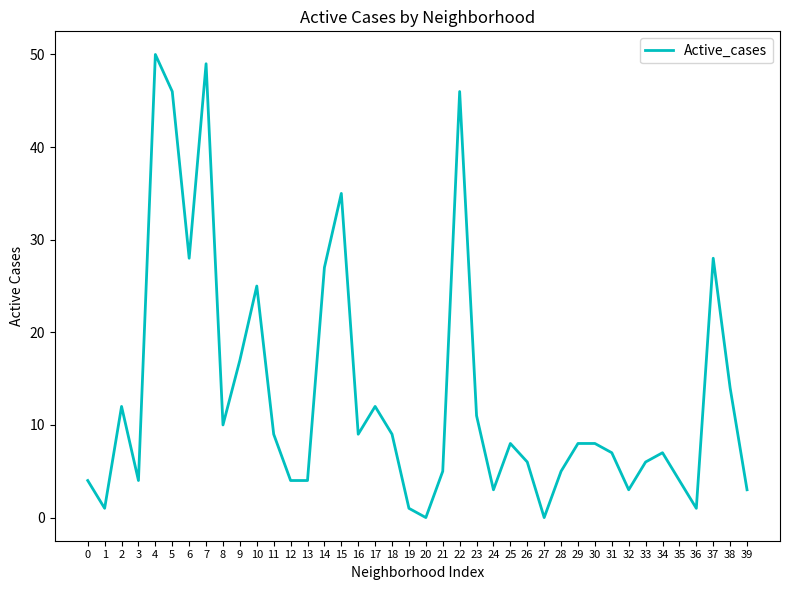

What is the difference between the values at 38 and 27?

14